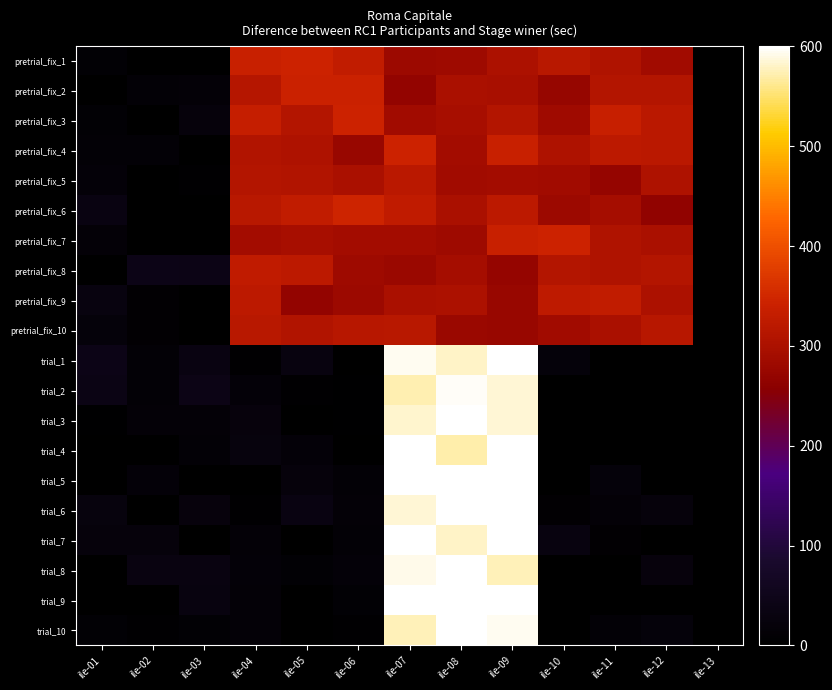

What is the spread (max minus min) of values at ile-06?

346.6